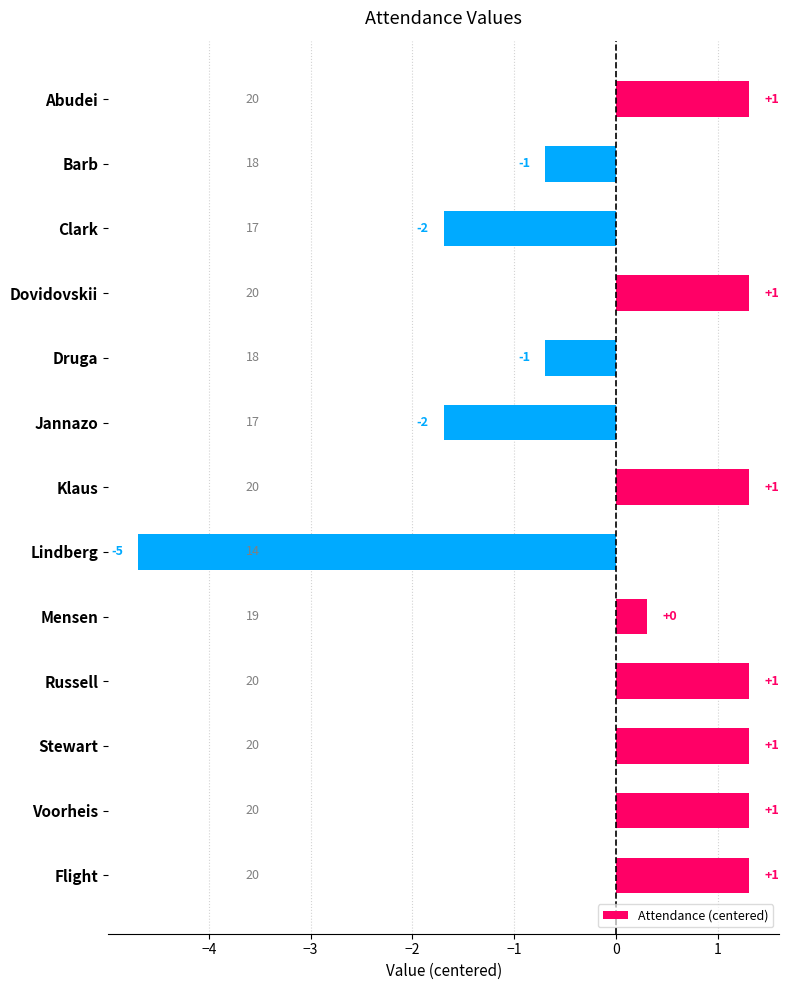

Does the chart contain any negative values?

Yes